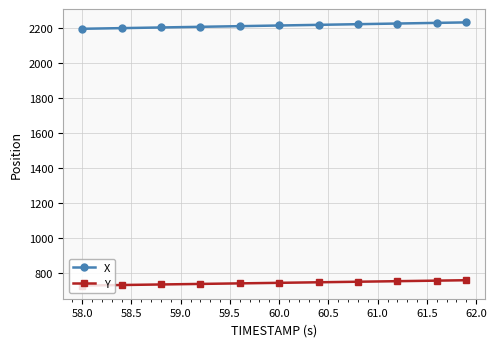

Which series has the largest total across all categories?

X